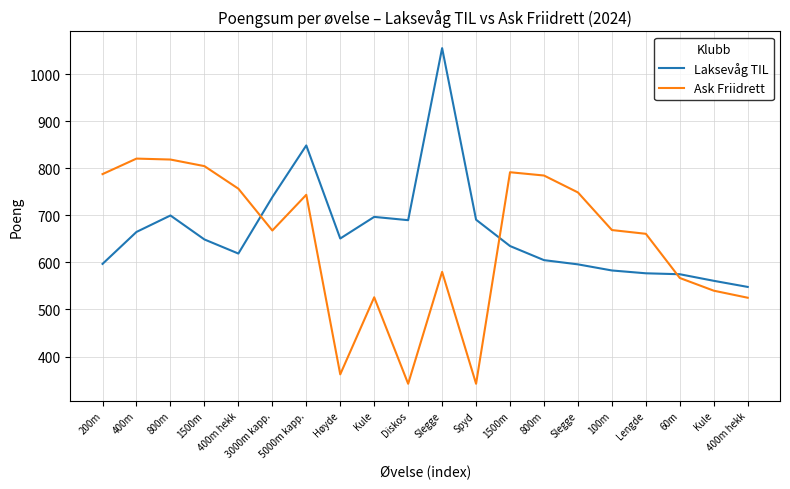

What are all the series names shown in the legend?

Laksevåg TIL, Ask Friidrett